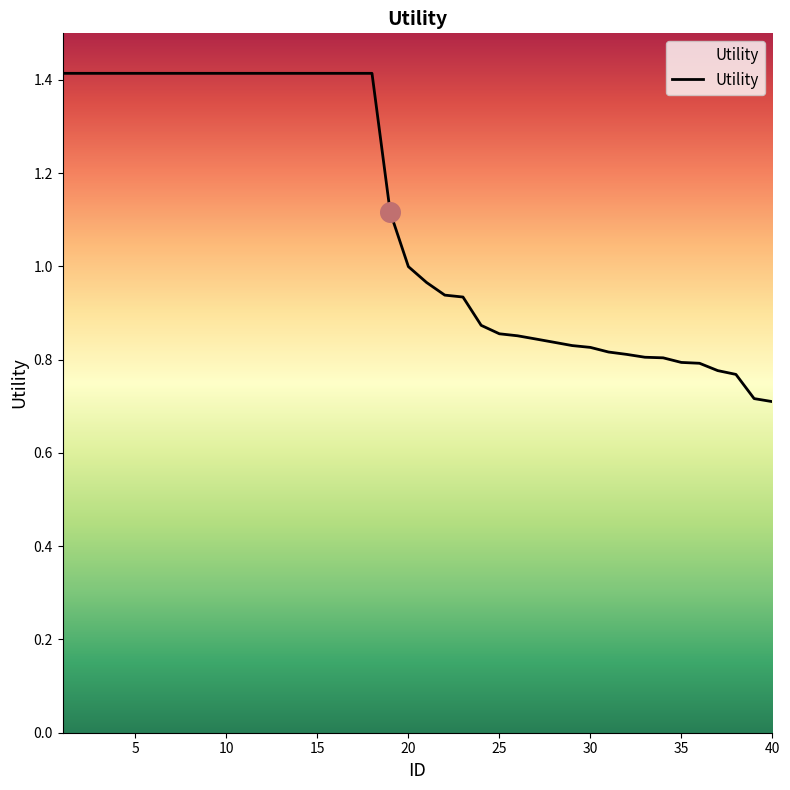

What is the maximum value shown in the chart?

1.4